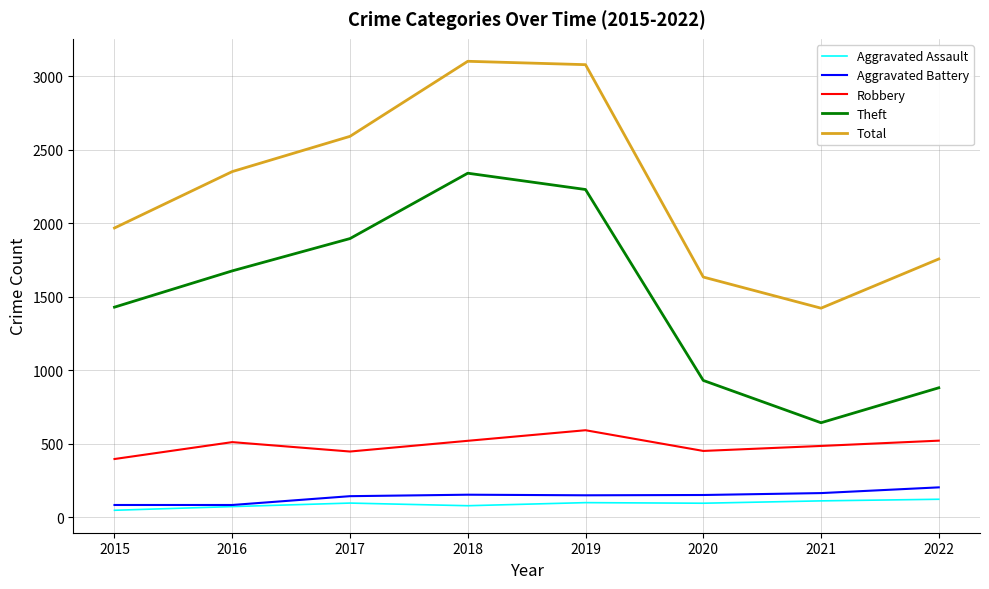

Where is Theft nearest to the value 1491?

2015